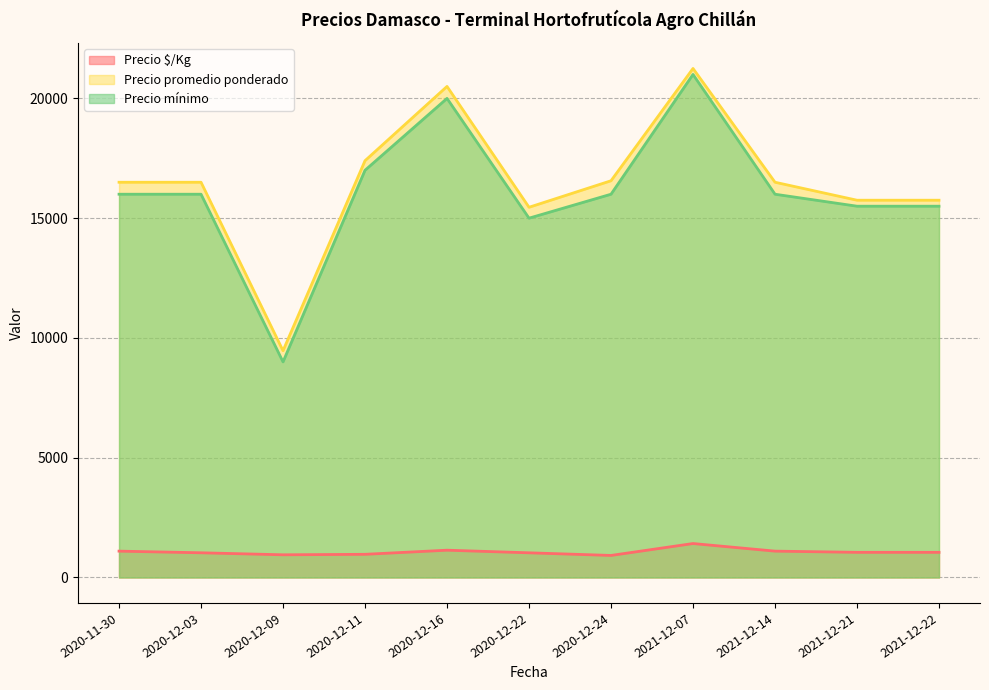

The value of Precio mínimo at 2020-12-09 is 9000. True or false?

True